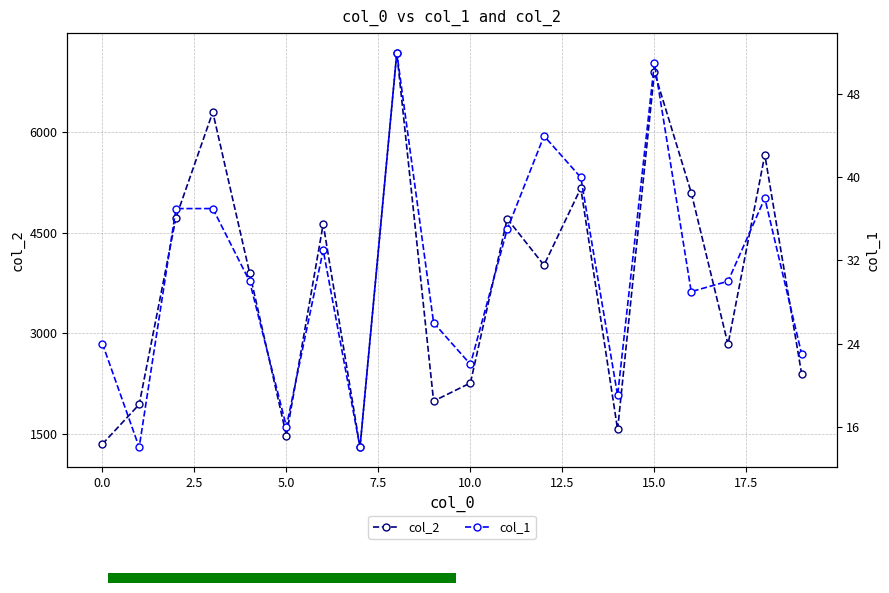

How many values in the col_1 series are below 30?

9